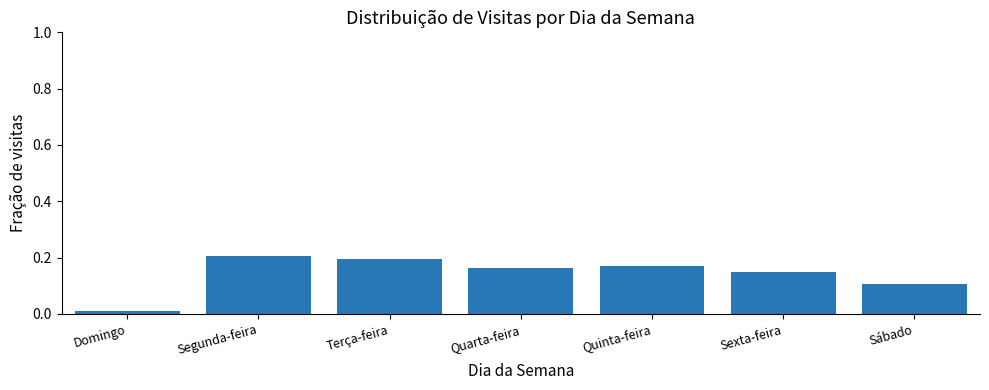

Where is the data nearest to the value 0?

Domingo